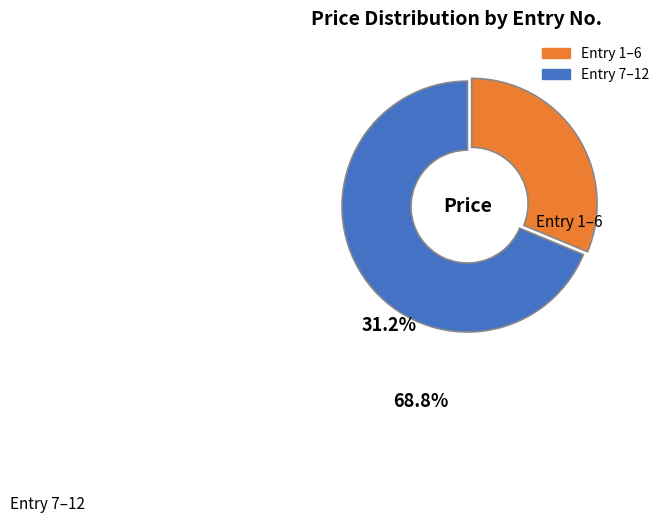

Does any single category account for the majority?

Yes